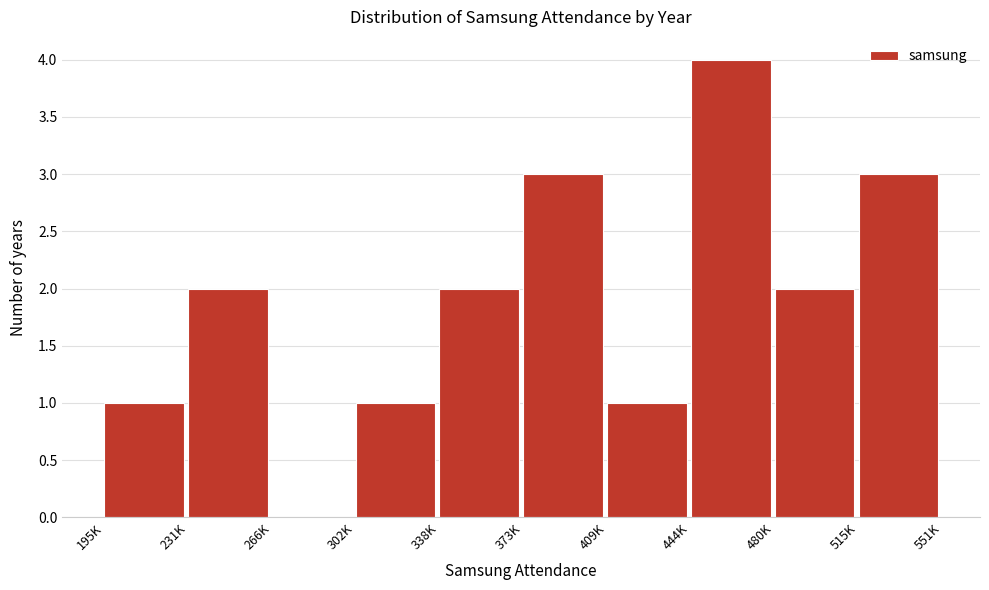

Reading right to left, extract all data points from this chart.

515K=3	480K=2	444K=4	409K=1	373K=3	338K=2	302K=1	266K=0	231K=2	195K=1